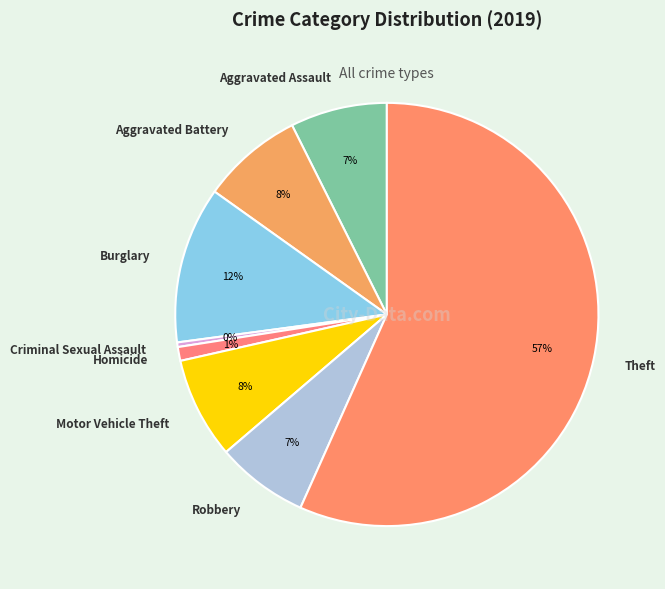

How many slices are in this pie chart?

8